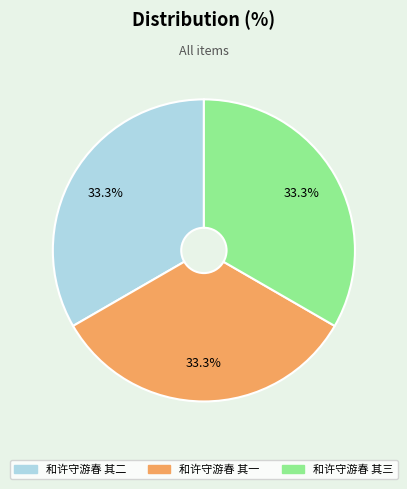

How many slices are in this pie chart?

3